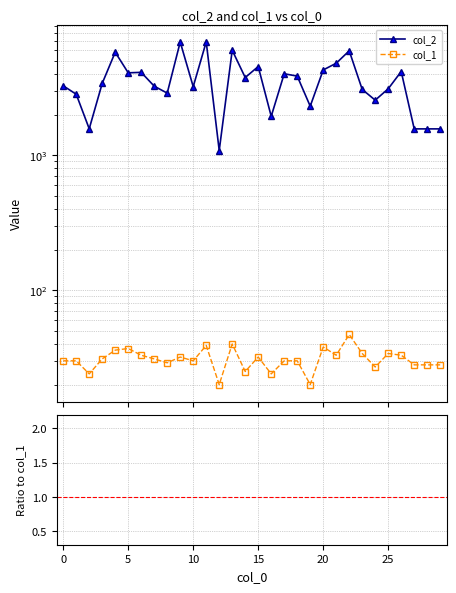

Which series changed the most between 0 and 5?

col_2